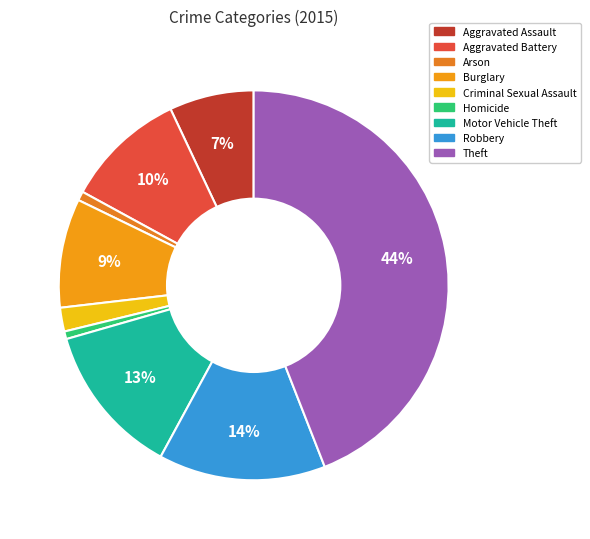

To the nearest percent, what is the combined percentage of Motor Vehicle Theft and Criminal Sexual Assault?

15%